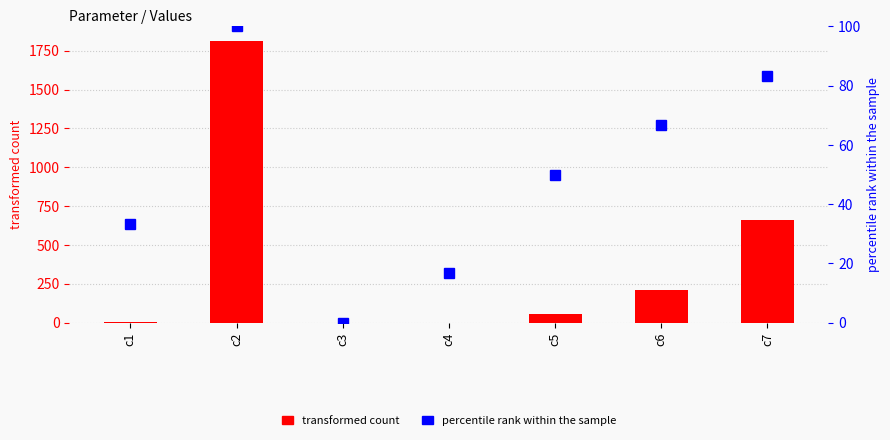

At which label is transformed count closest to 907?

c7